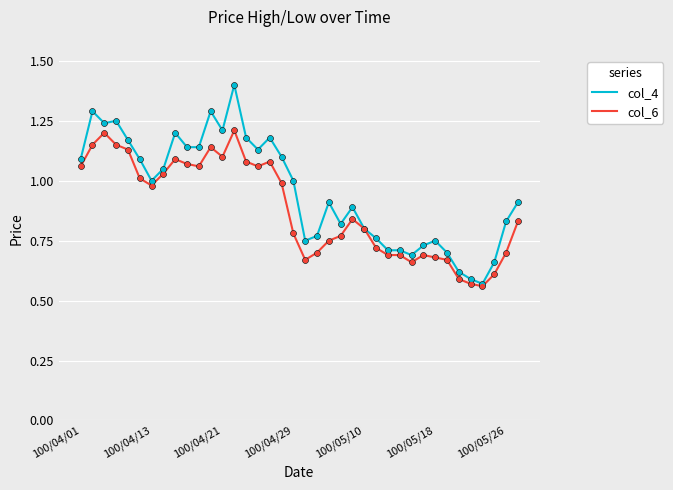

Which series has the widest spread of values?

col_4